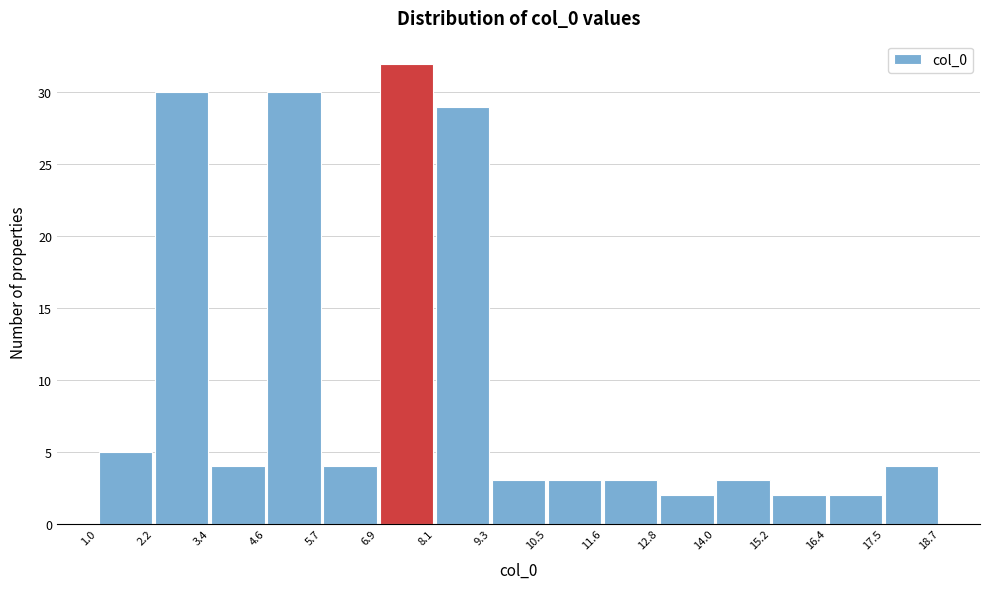

Reading left to right, list every bar in this chart as the range it spans on the x-axis followed by its height. The values are not printed on the chart, so give them approximately, as read against the axis.

1.0 to 2.2: 5
2.2 to 3.4: 30
3.4 to 4.6: 4
4.6 to 5.7: 30
5.7 to 6.9: 4
6.9 to 8.1: 32
8.1 to 9.3: 29
9.3 to 10.5: 3
10.5 to 11.6: 3
11.6 to 12.8: 3
12.8 to 14.0: 2
14.0 to 15.2: 3
15.2 to 16.4: 2
16.4 to 17.5: 2
17.5 to 18.7: 4